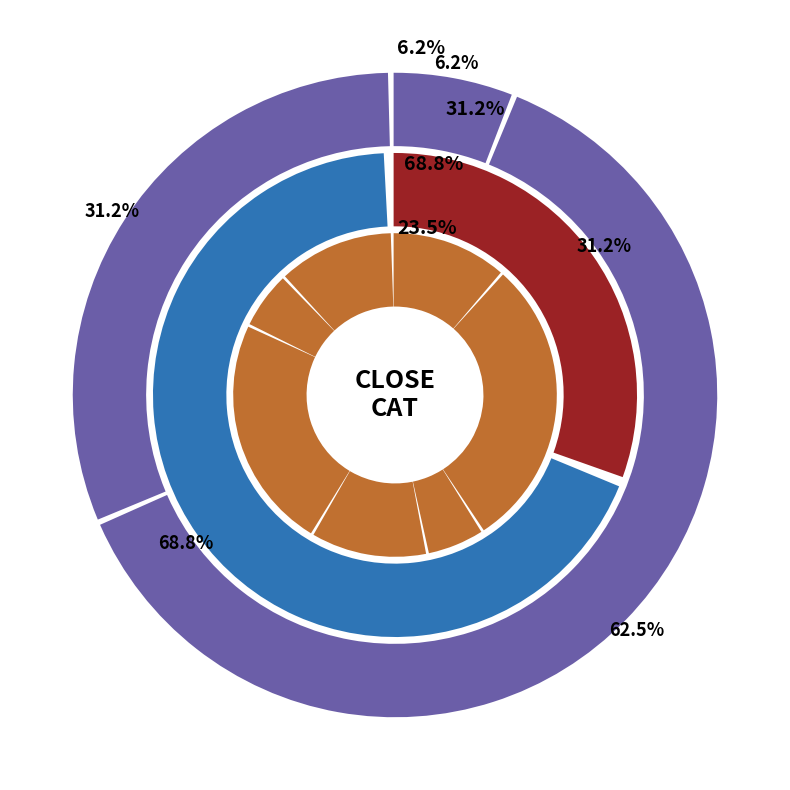

Is 800 the majority of the pie?

No